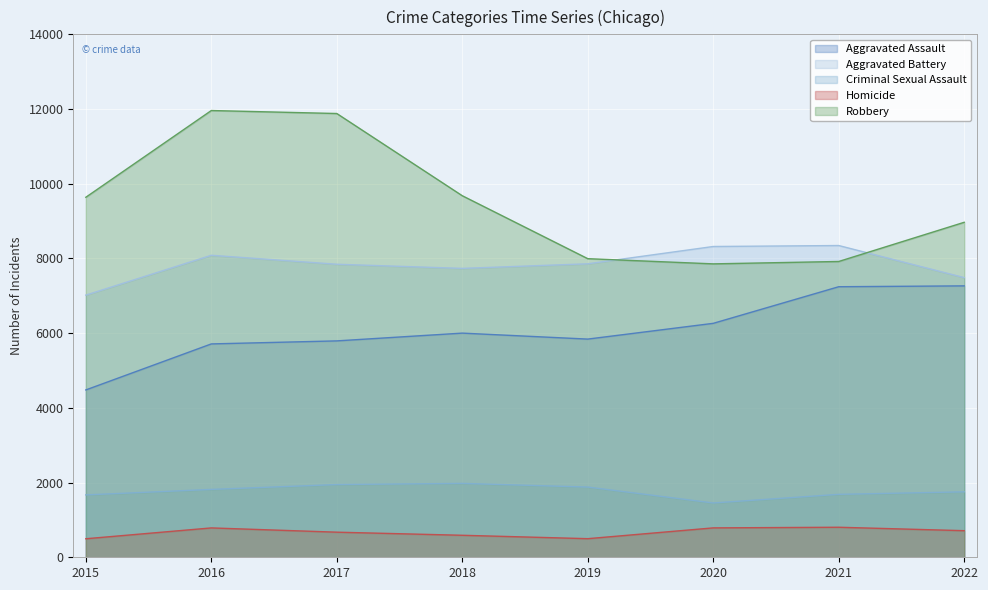

List the labels in order of Aggravated Battery value, smallest first.

2015, 2022, 2018, 2017, 2019, 2016, 2020, 2021